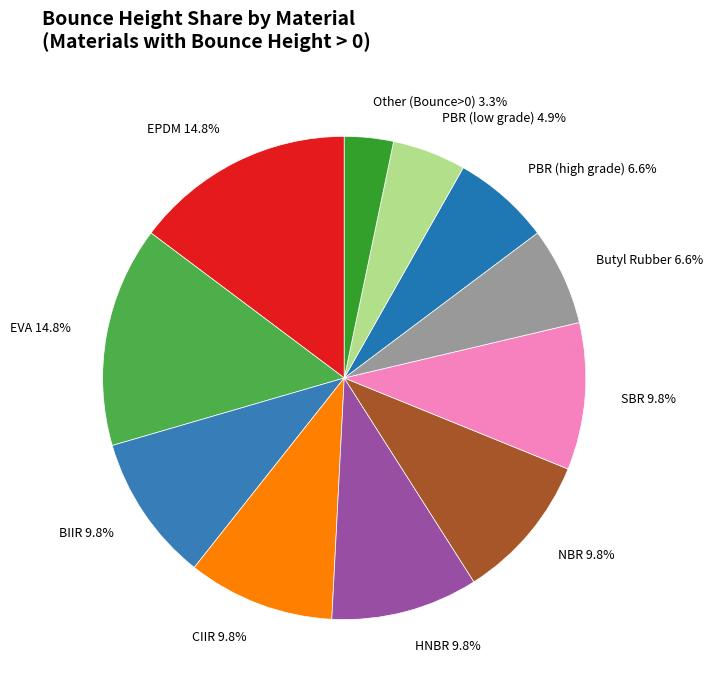

Does any single category account for the majority?

No